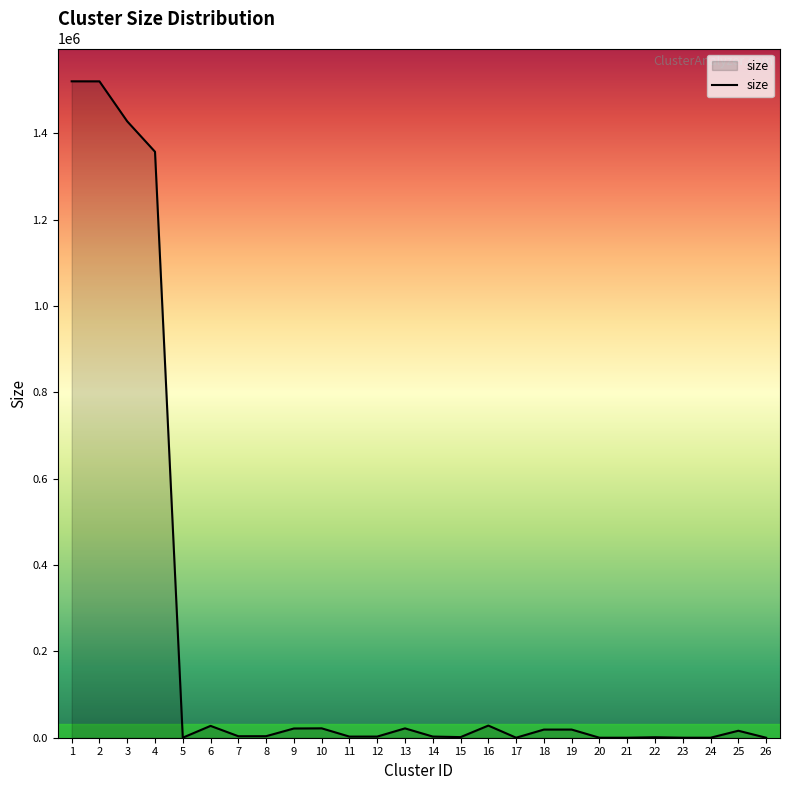

True or false: the data has more than 0 interior local peaks.

True